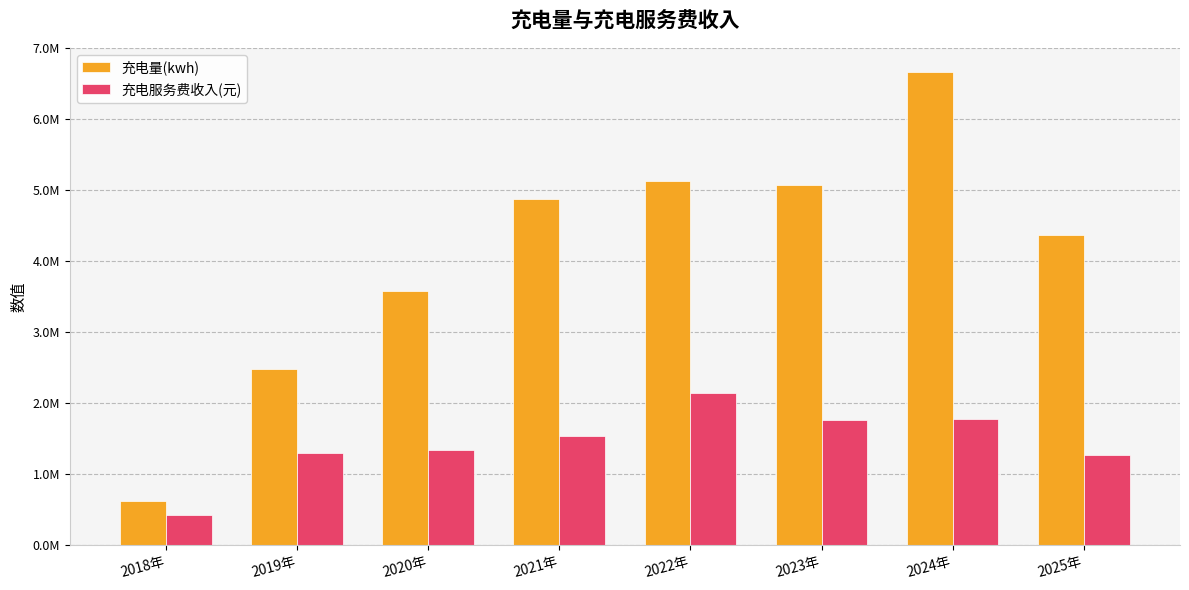

Where is 充电服务费收入(元) nearest to the value 1280330?

2025年